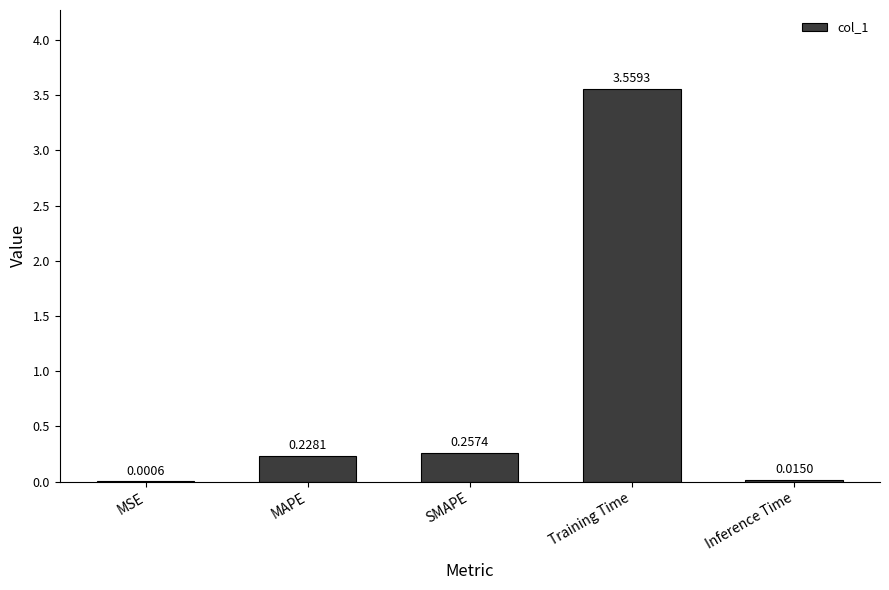

What is the sum of all values?

4.1